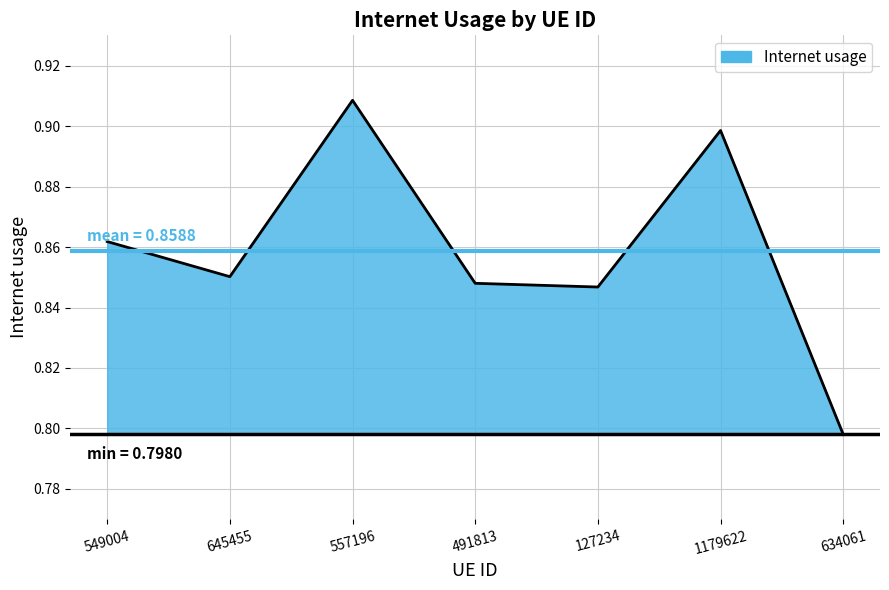

The chart shows a value of 0.4 at 1179622. True or false?

False